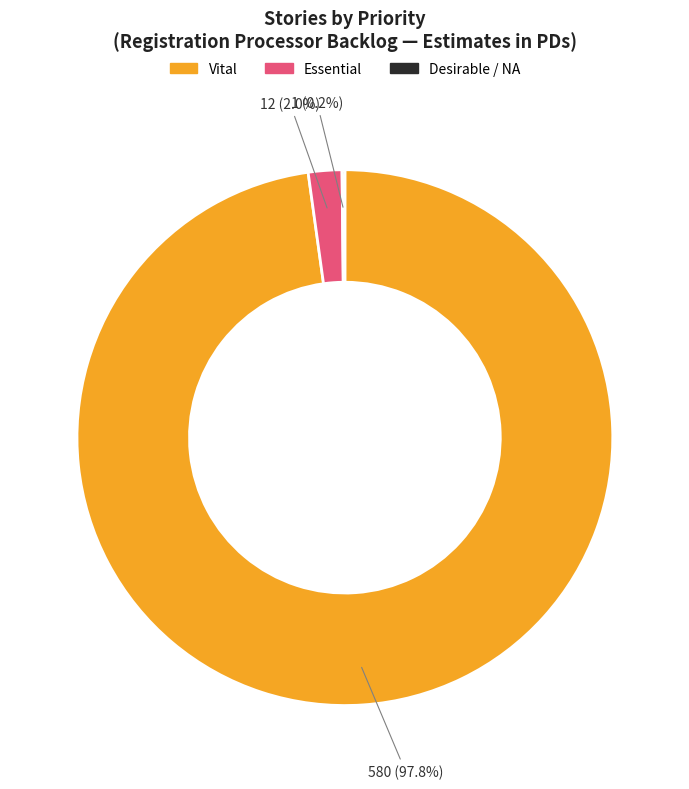

How much of the chart is everything except Essential?

98.0%